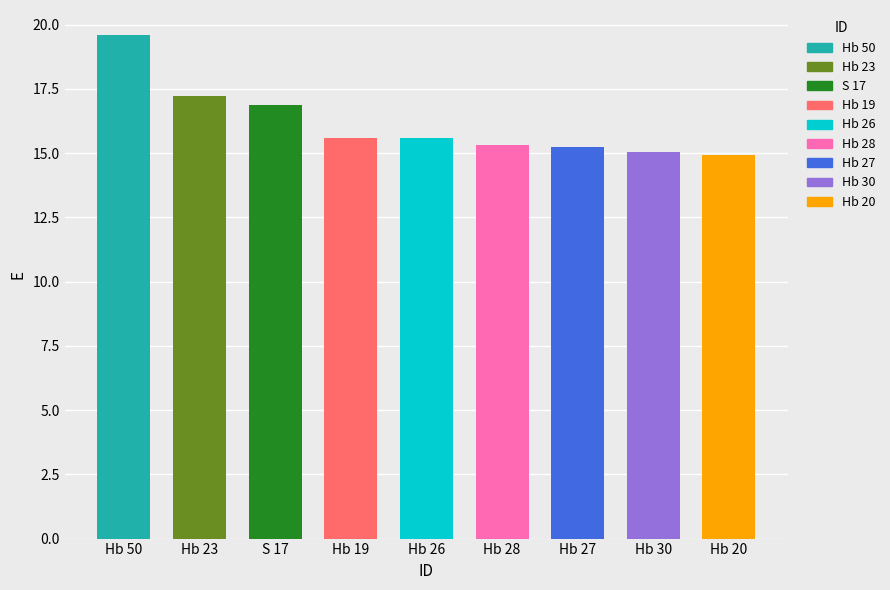

How many data points does each series have?

9